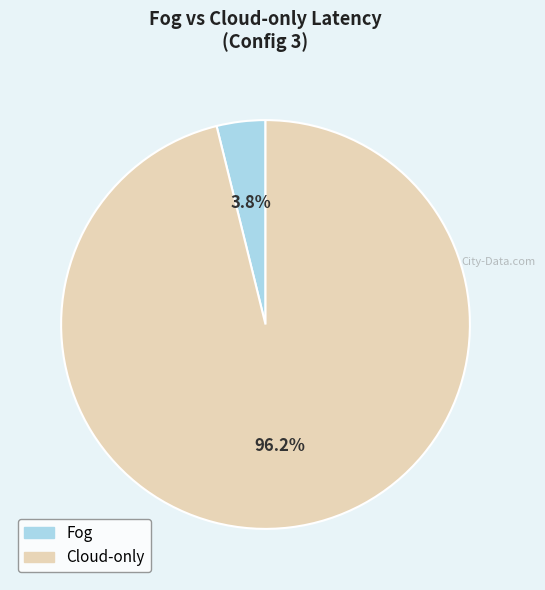

What is the majority slice?

Cloud-only